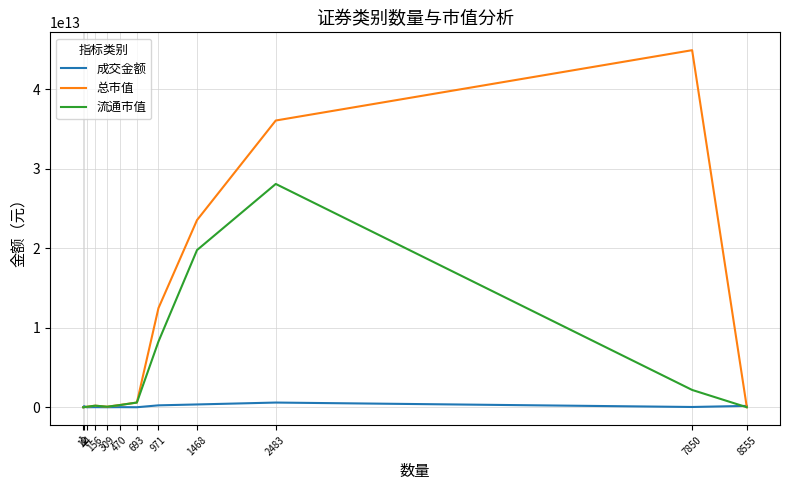

Does the chart display data point markers on the line(s)?

No